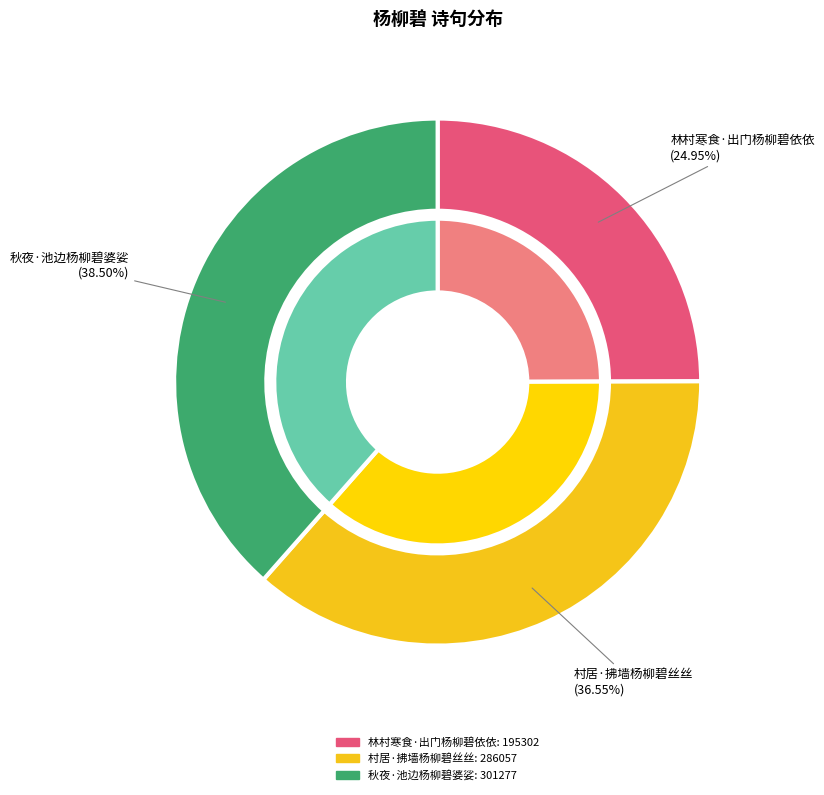

What percentage is the 林村寒食·出门杨柳碧依依 slice, to the nearest percent?

25%